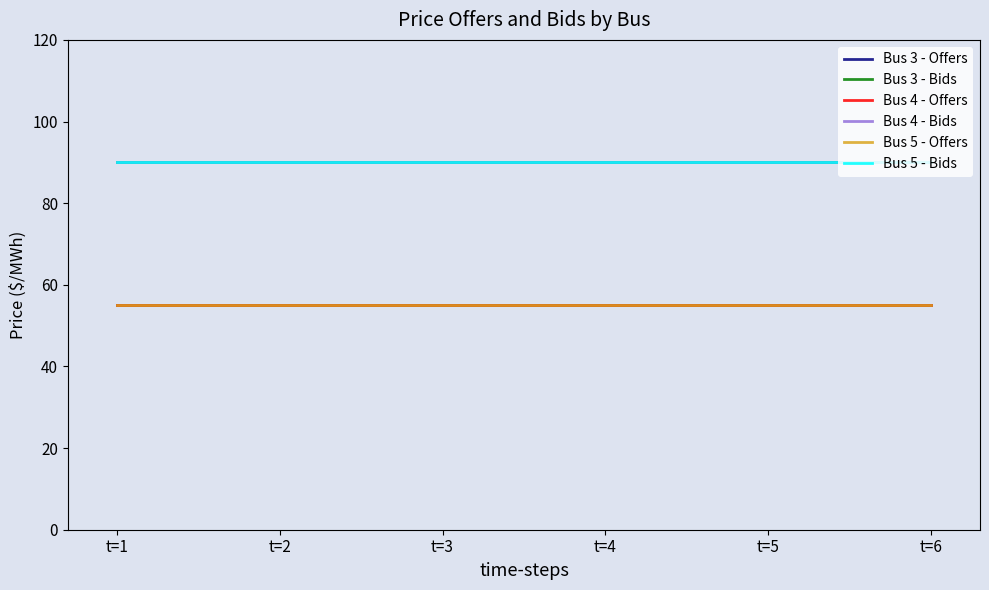

Does the chart have visible grid lines?

No